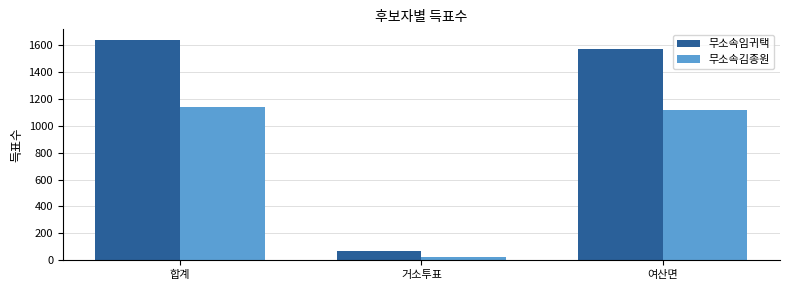

What is the value of the 무소속김종원 bar at the 1st from the left?

1144